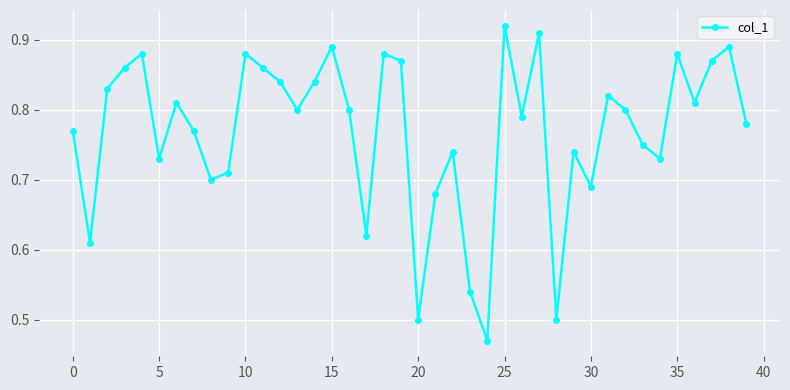

How many values are between 0 and 1?

40